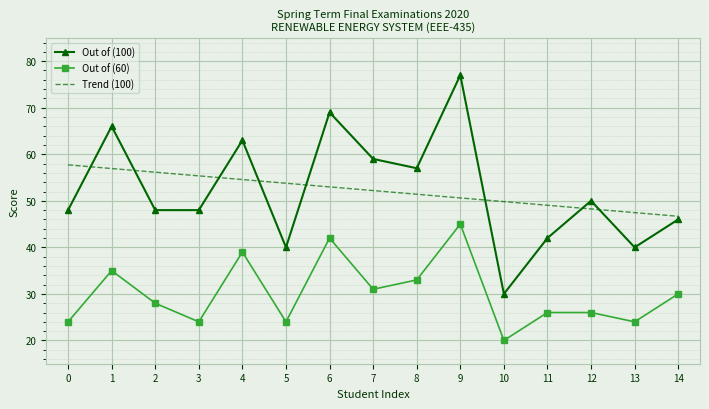

Which category has the lowest value in the Trend (100) series?

14